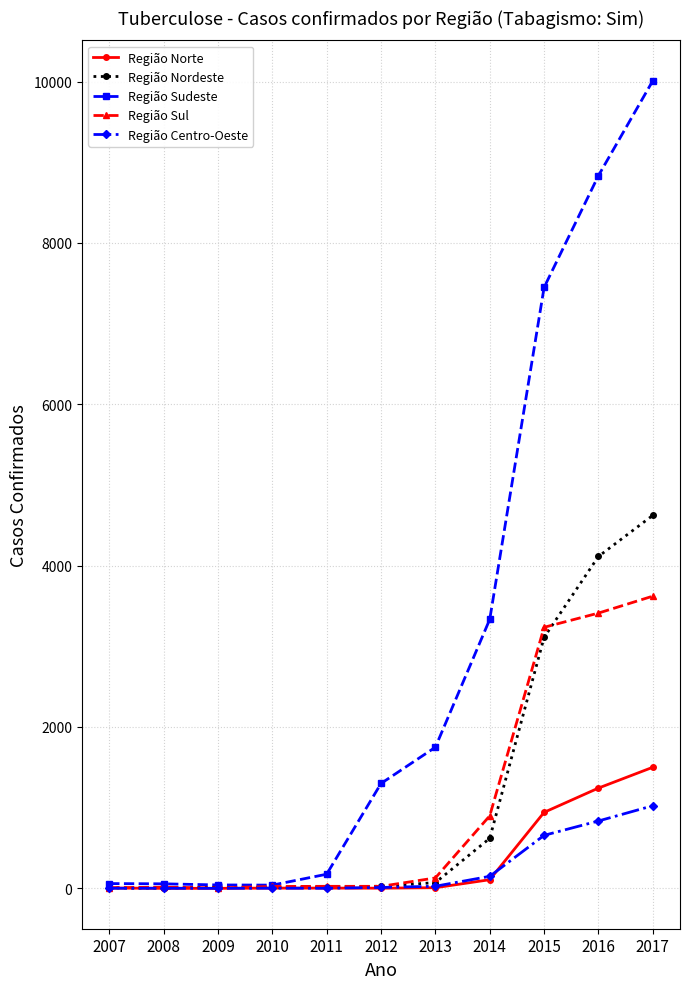

True or false: Região Norte has a value of 439 at 2015.

False